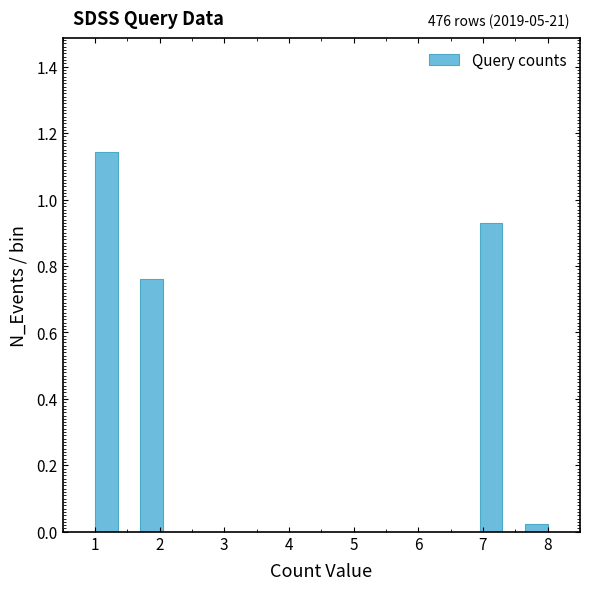

Read against the x-axis, roughly where is the centre of the tallest bar?

1.2